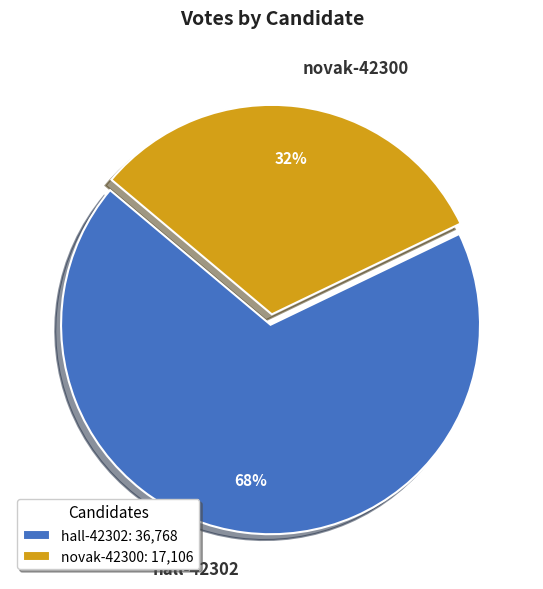

To the nearest percent, what is the difference between the novak-42300 and hall-42302 slice percentages?

36%